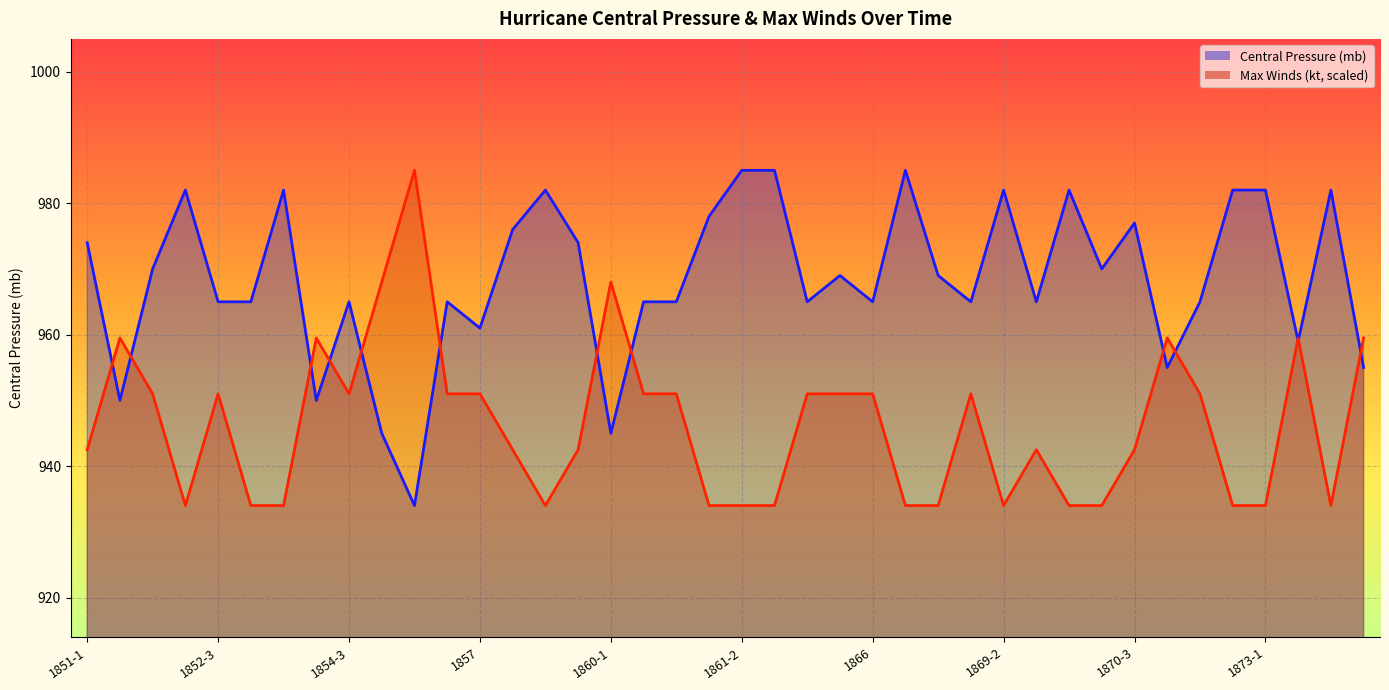

Reading left to right, transcribe all the data shown in this chart.

Central Pressure (mb): 974.0	950.0	970.0	982.0	965.0	965.0	982.0	950.0	965.0	945.0	934.0	965.0	961.0	976.0	982.0	974.0	945.0	965.0	965.0	978.0	985.0	985.0	965.0	969.0	965.0	985.0	969.0	965.0	982.0	965.0	982.0	970.0	977.0	955.0	965.0	982.0	982.0	959.0	982.0	955.0
Max Winds (kt): 942.5	959.5	951.0	934.0	951.0	934.0	934.0	959.5	951.0	968.0	985.0	951.0	951.0	942.5	934.0	942.5	968.0	951.0	951.0	934.0	934.0	934.0	951.0	951.0	951.0	934.0	934.0	951.0	934.0	942.5	934.0	934.0	942.5	959.5	951.0	934.0	934.0	959.5	934.0	959.5